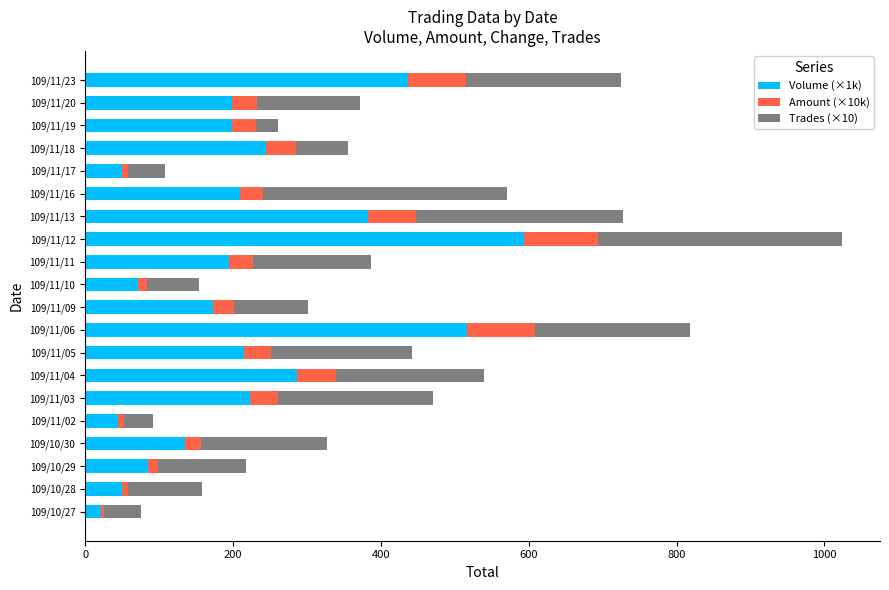

At which category is the sum across all series the highest?

109/11/12